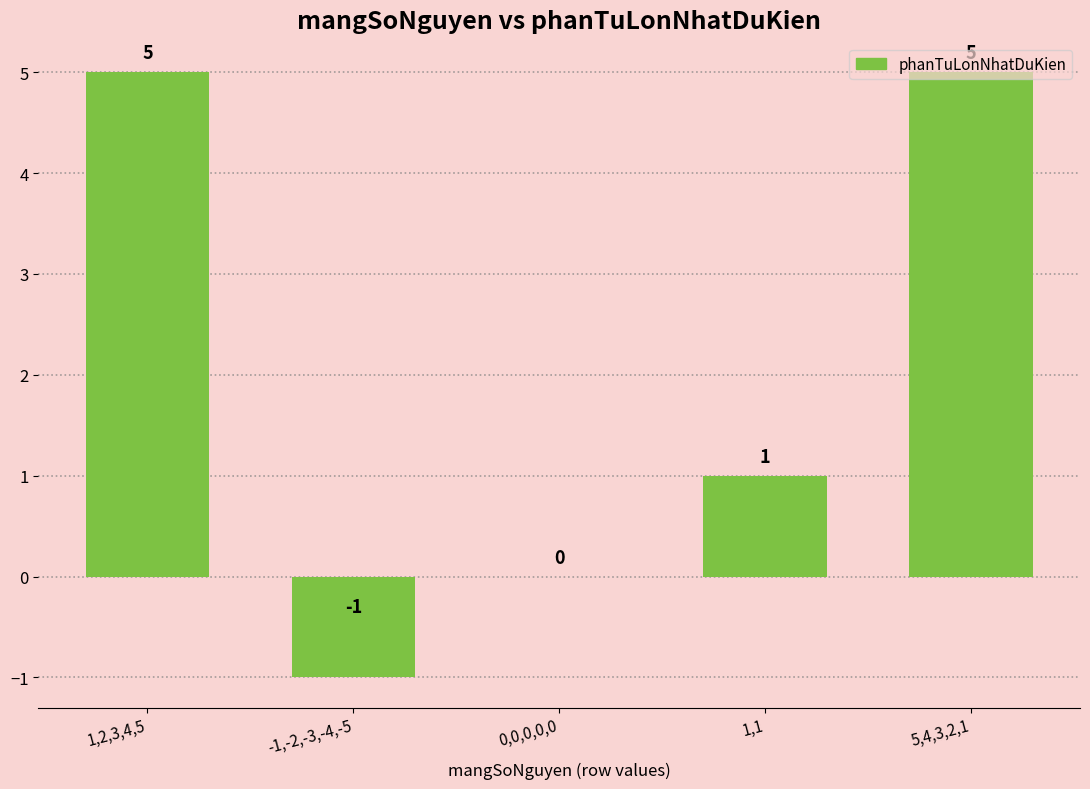

What is the greatest value displayed?

5